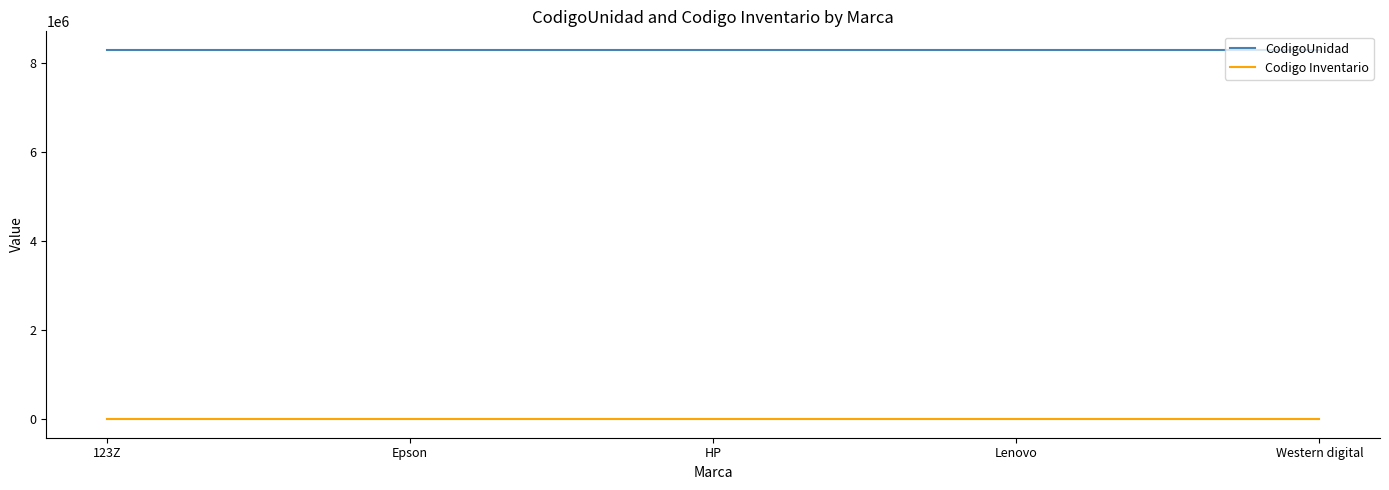

The value of CodigoUnidad at Western digital is 8301035. True or false?

True